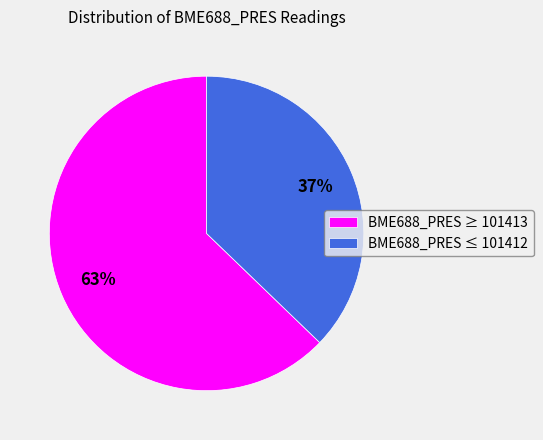

What percentage is the BME688_PRES ≥ 101413 slice, to the nearest percent?

63%